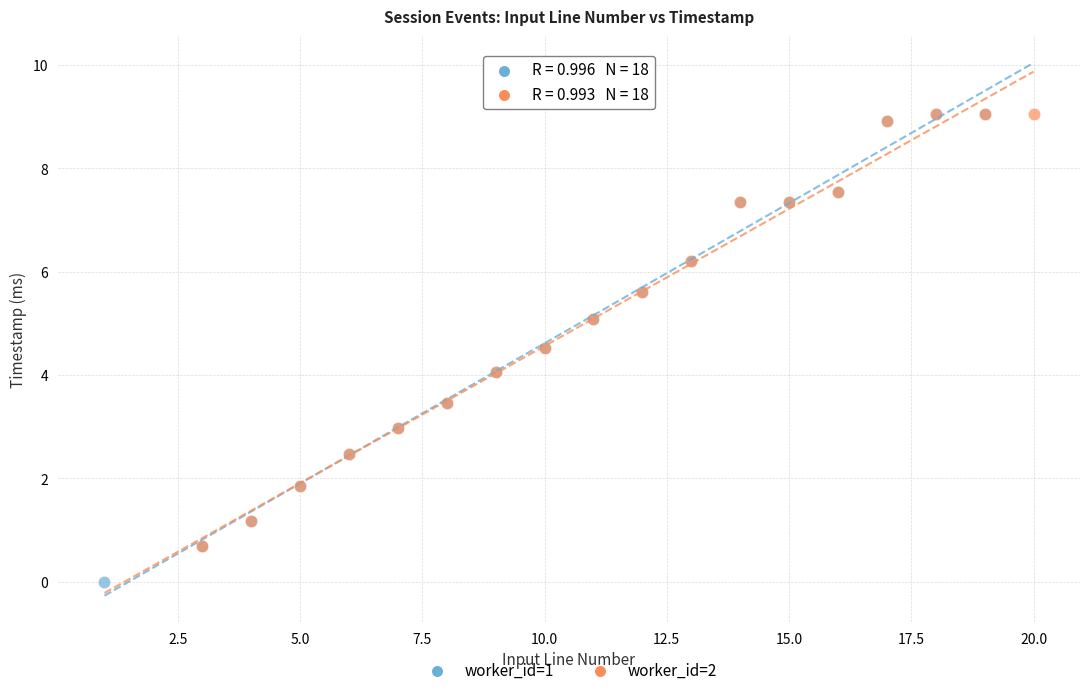

Which series has the widest spread of Y values?

worker_id=1